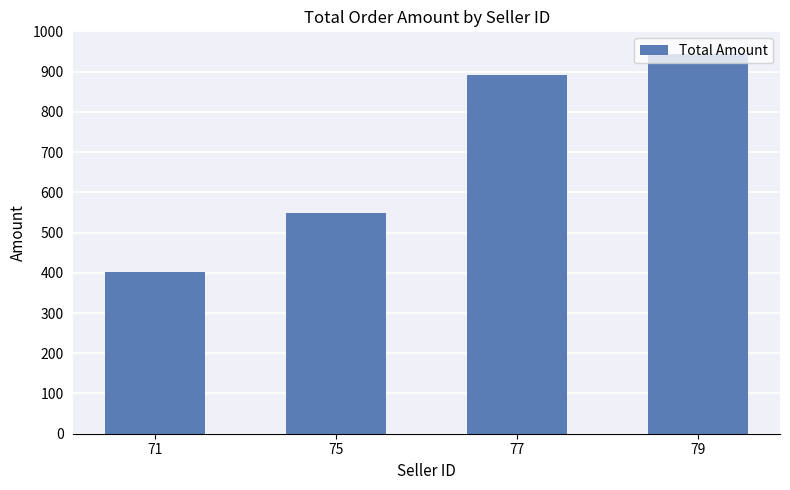

Which category has the lowest value across all series?

71